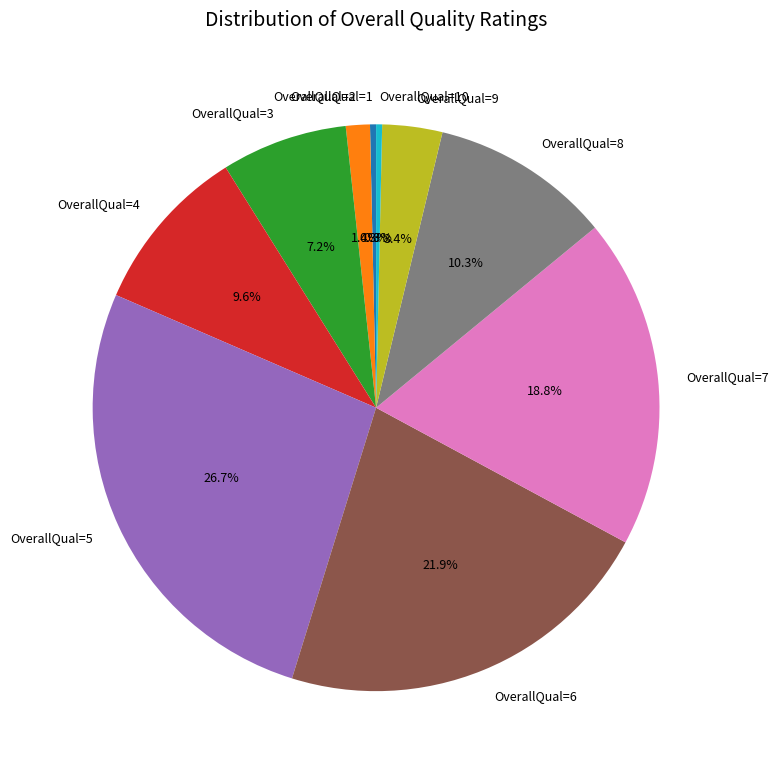

Is there any slice that represents more than half of the pie?

No